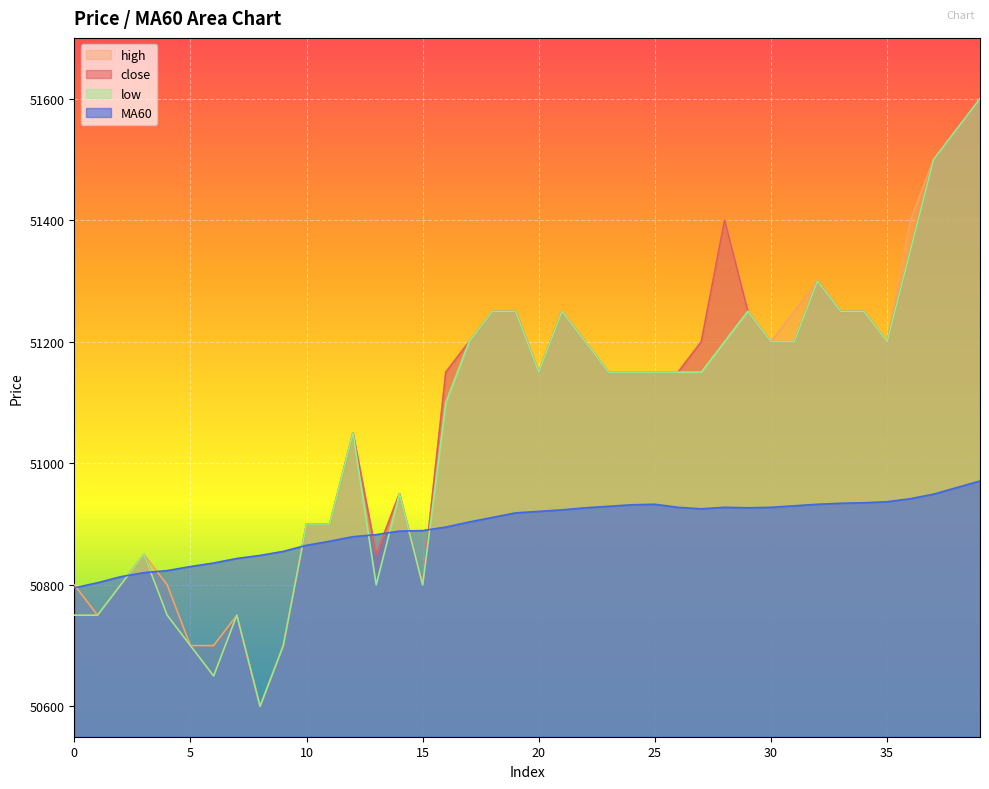

How many distinct data groups are displayed?

4